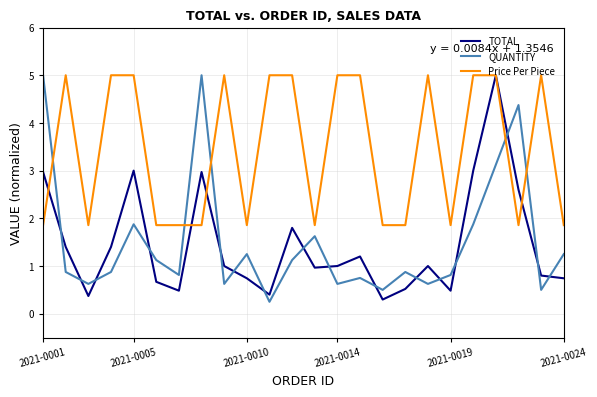

Which series has the largest total across all categories?

Price Per Piece